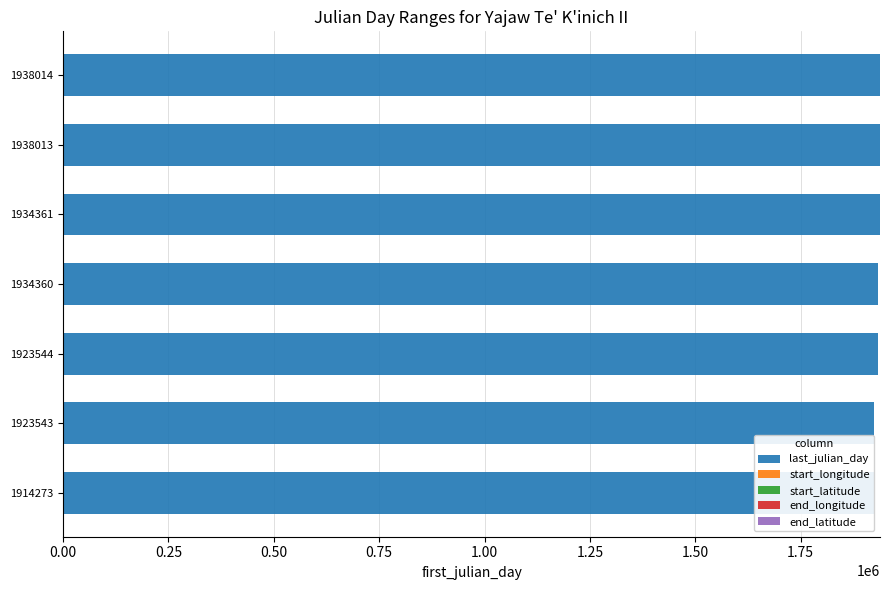

Which series has the largest total across all categories?

last_julian_day